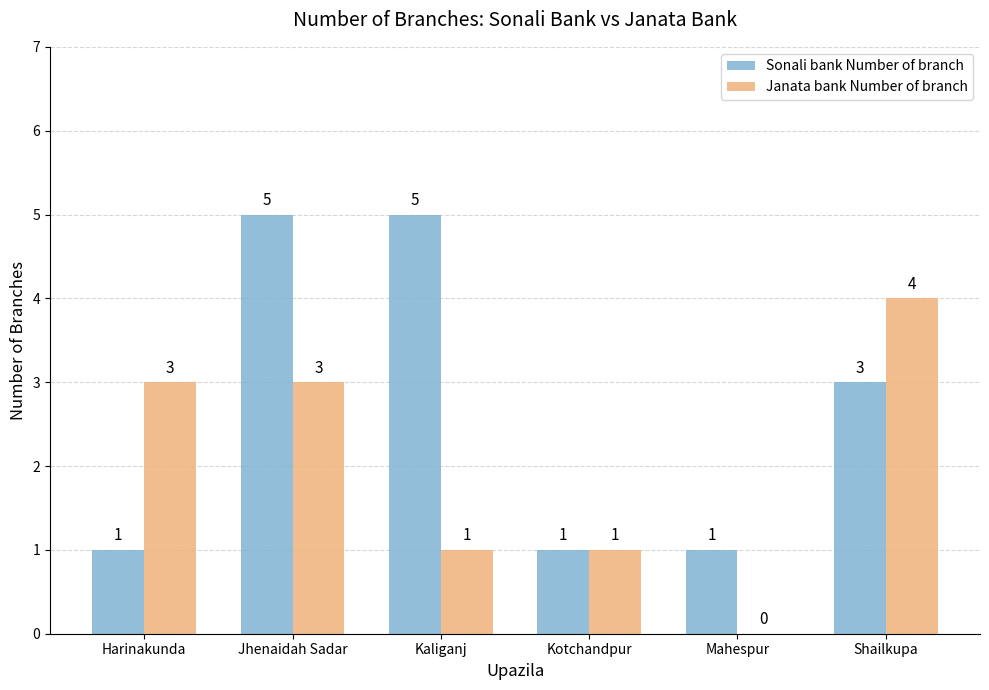

Which series changed the most between Harinakunda and Jhenaidah Sadar?

Sonali bank Number of branch